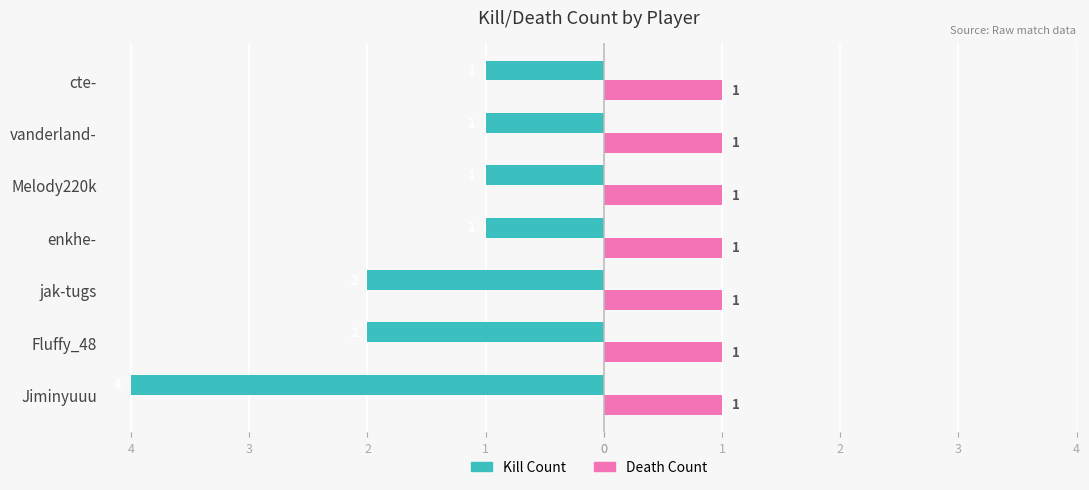

What are all the series names shown in the legend?

Kill Count, Death Count